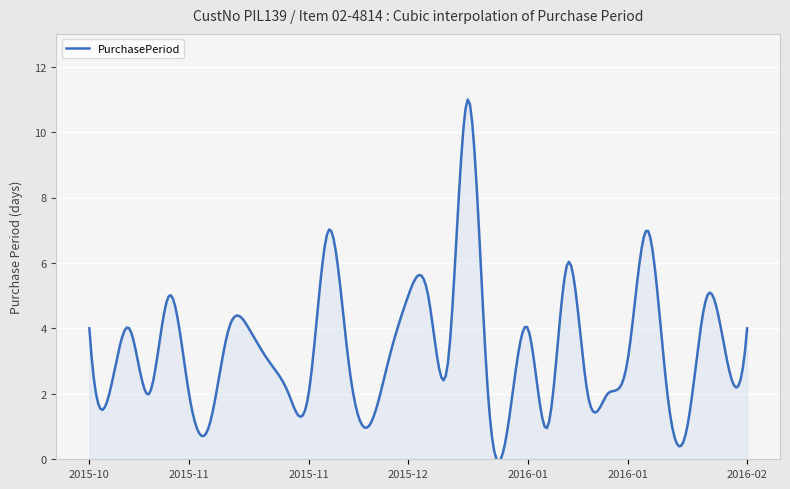

How many lines are shown in the chart?

1